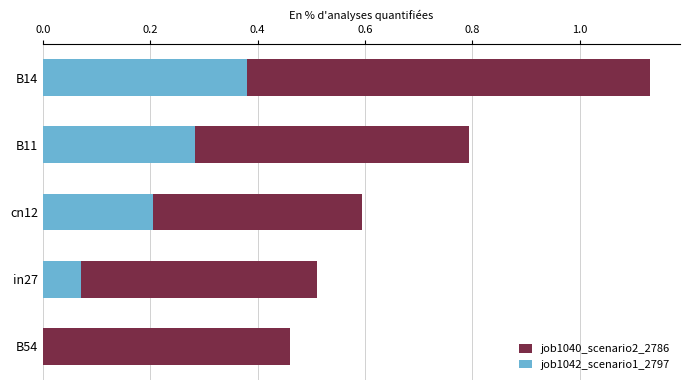

What are all the series names shown in the legend?

job1040_scenario2_2786, job1042_scenario1_2797